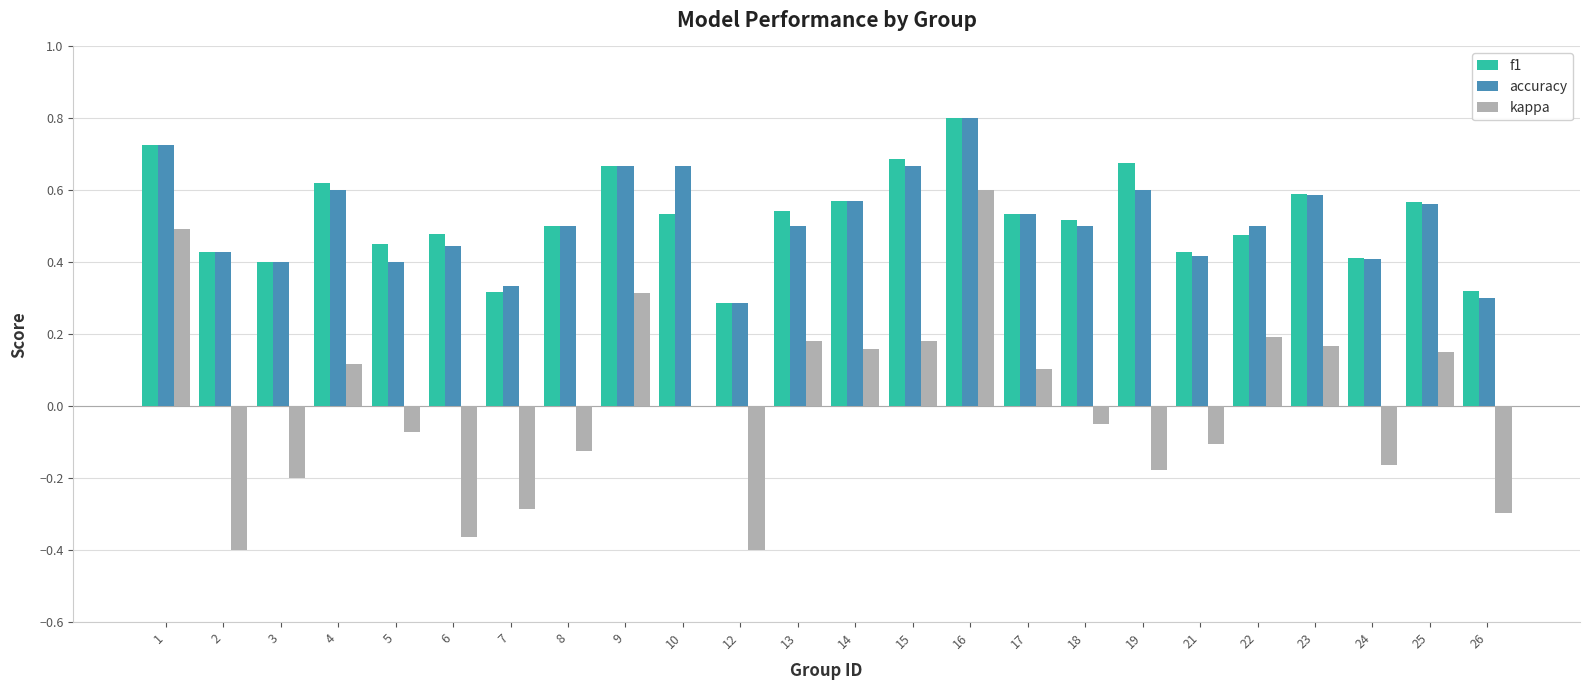

Between 12 and 17, which series saw the biggest shift?

kappa